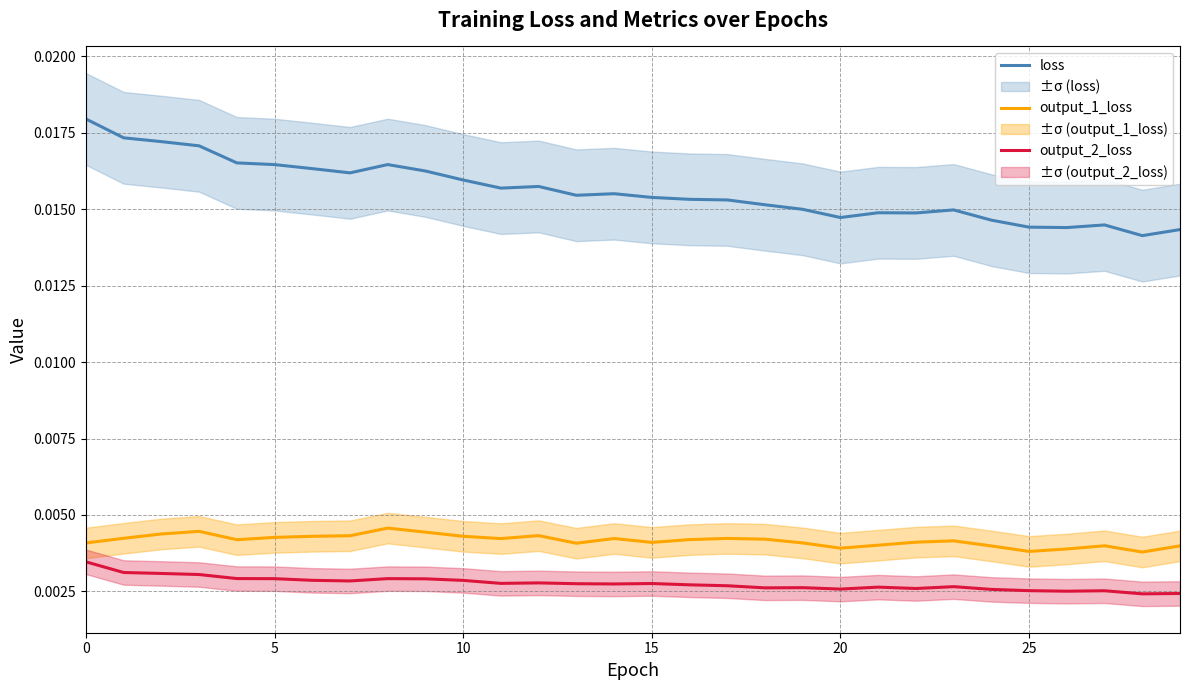

The output_1_loss series shows 0.0 at 25. True or false?

True